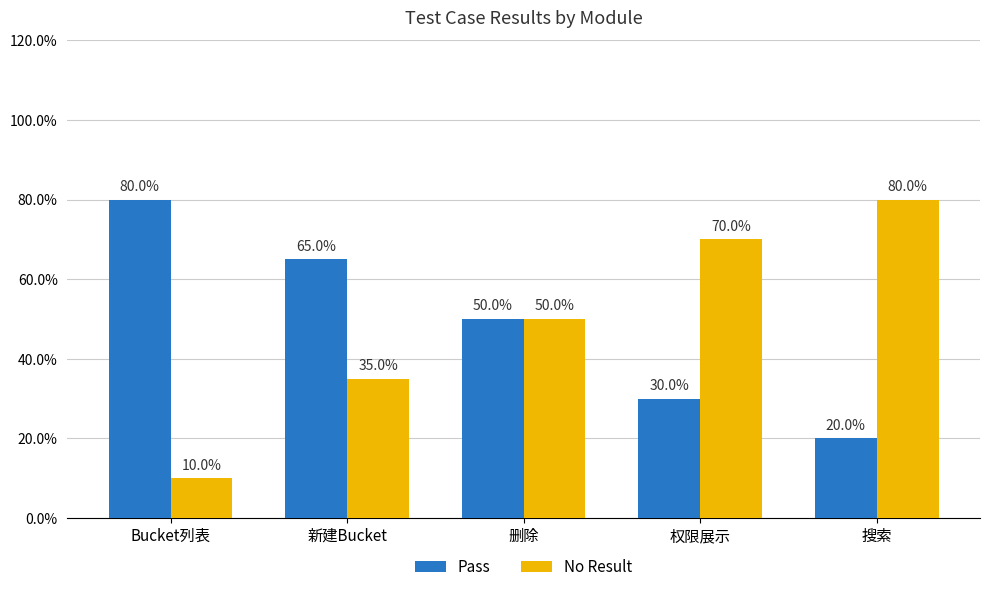

The value of No Result at 权限展示 is 14. True or false?

True